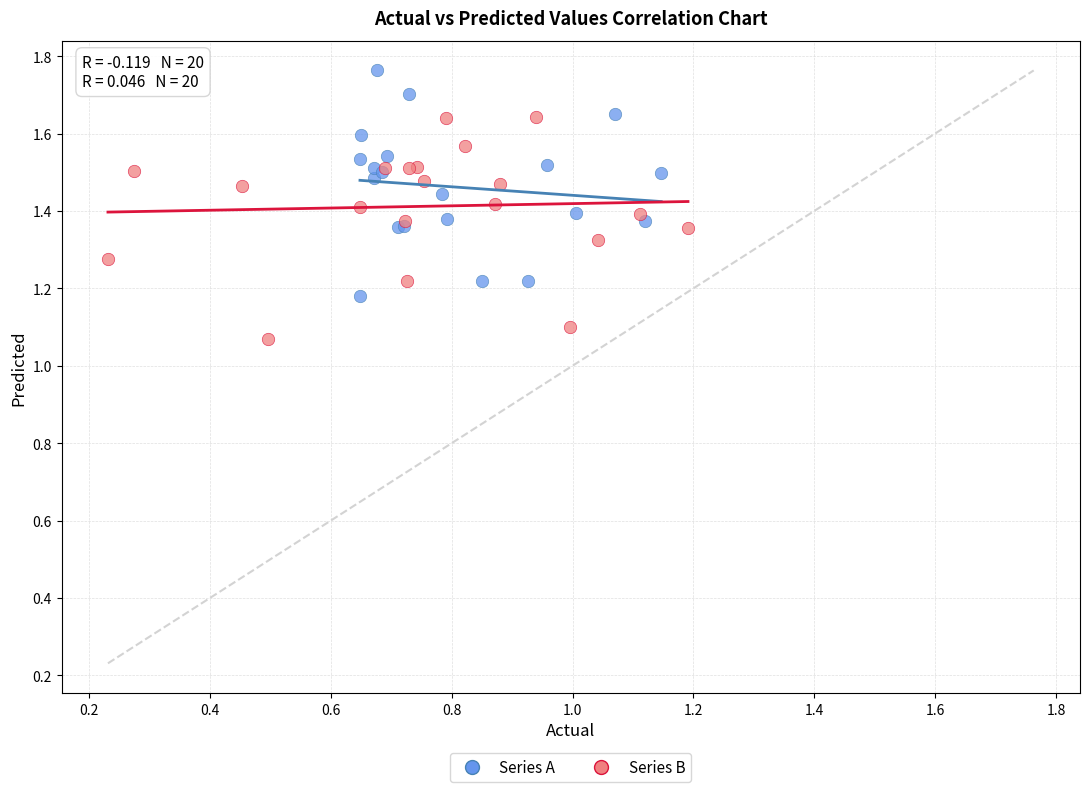

Which series reaches the minimum Y coordinate?

Series B